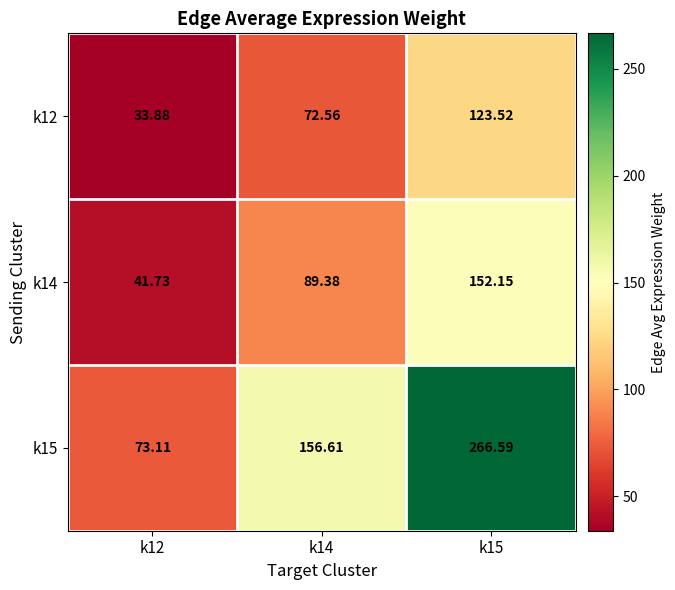

How many categories are shown in the chart?

3